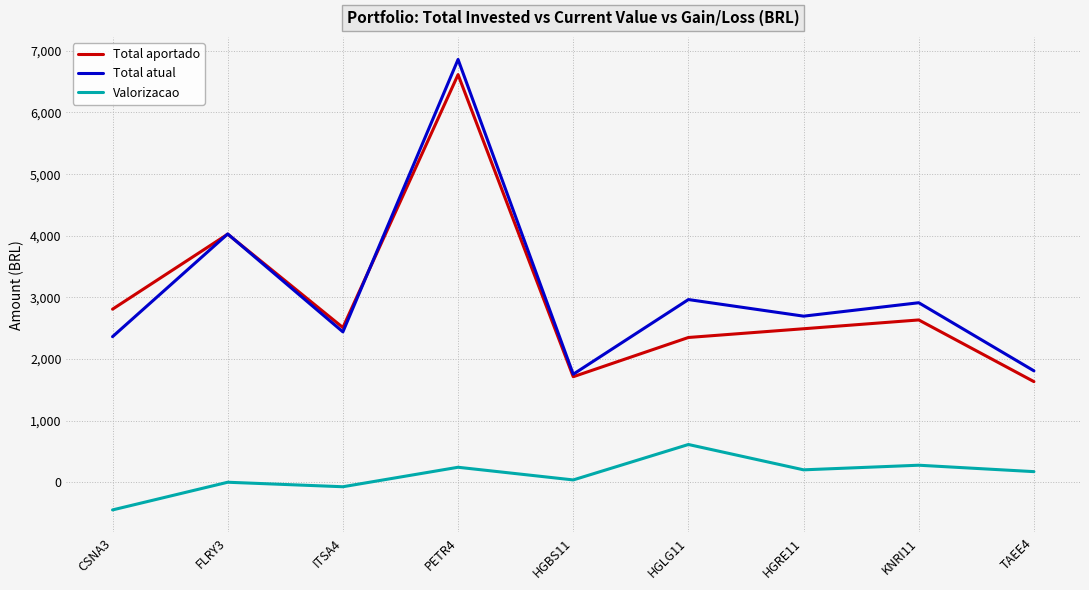

Where is Total atual nearest to the value 4307?

FLRY3